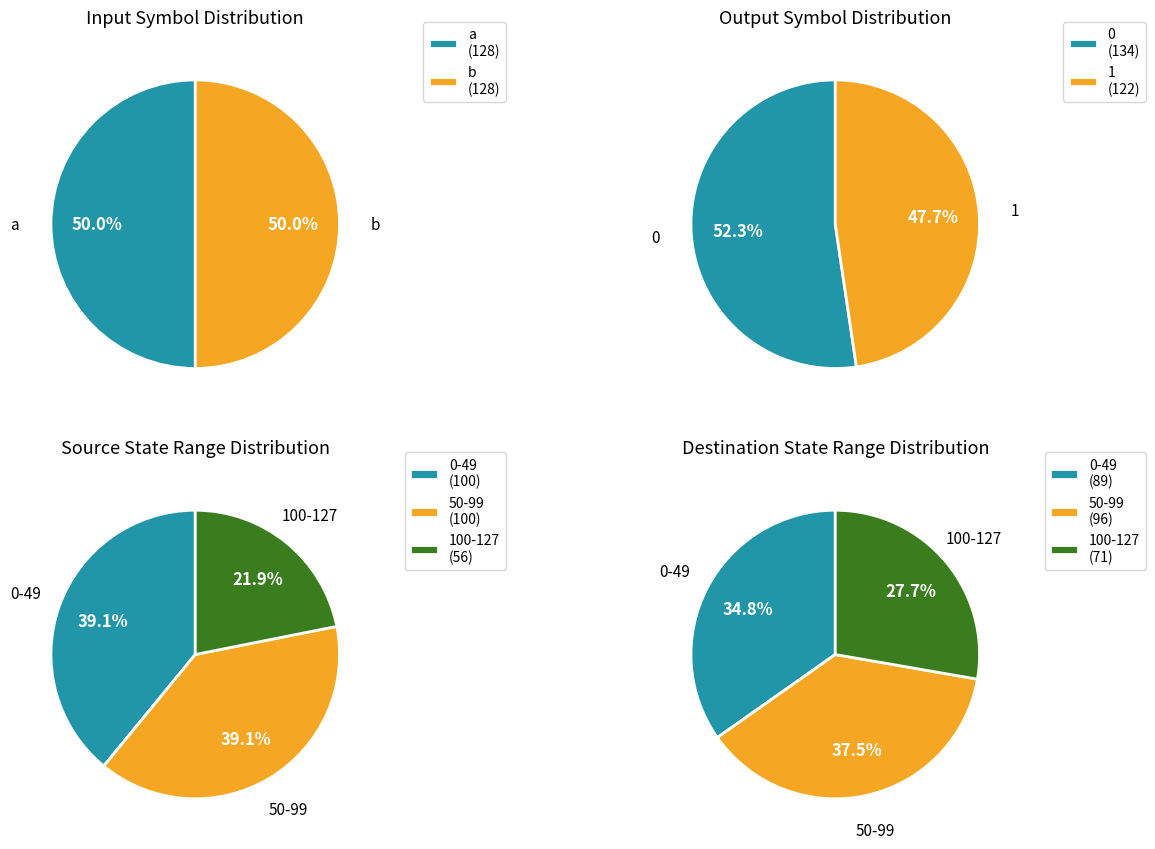

Combined, do b and a account for over 50%?

Yes